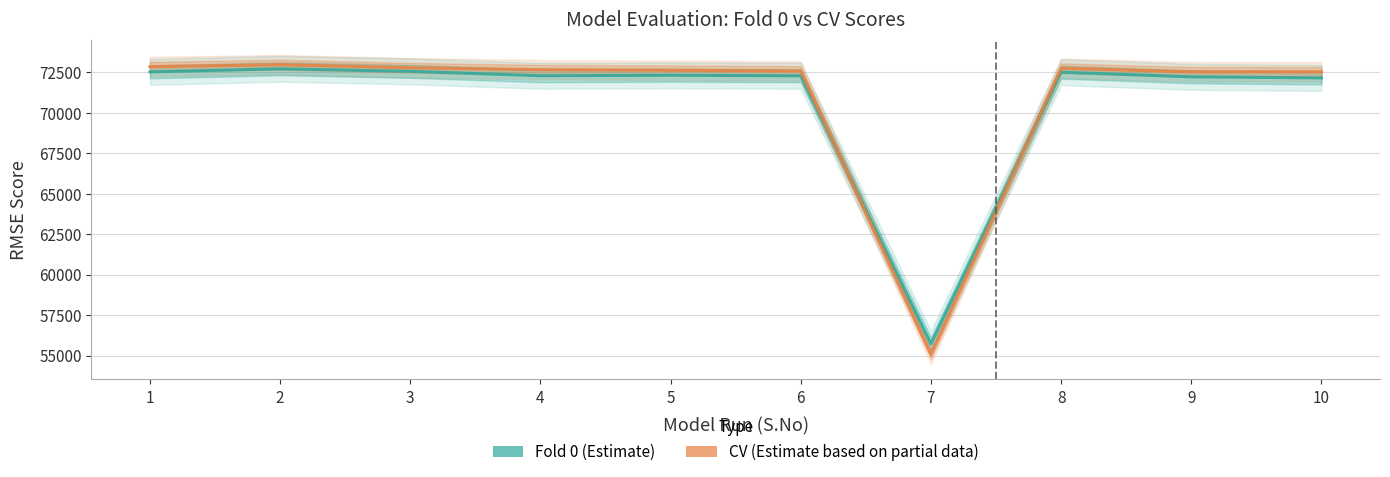

Rank the series by their average value, from lowest to highest.

Fold 0, CV